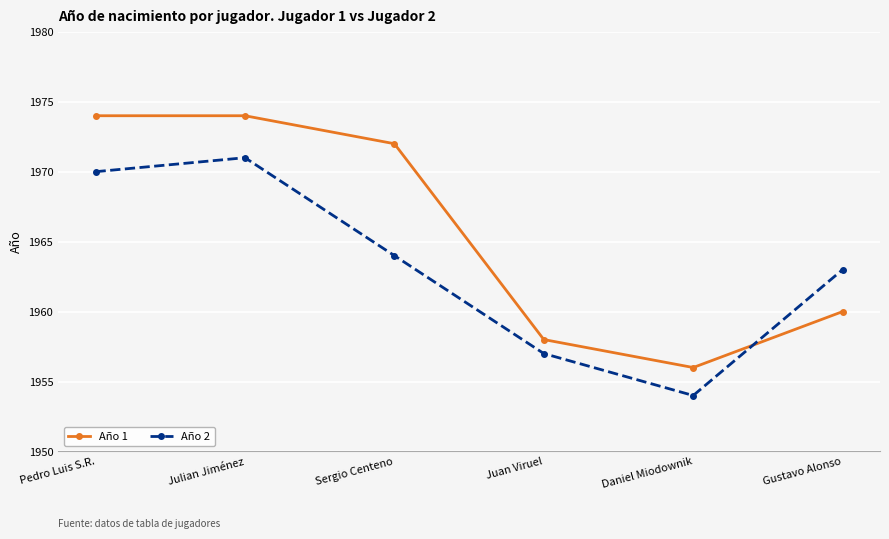

What is the total value across all series at Juan Viruel?

3915